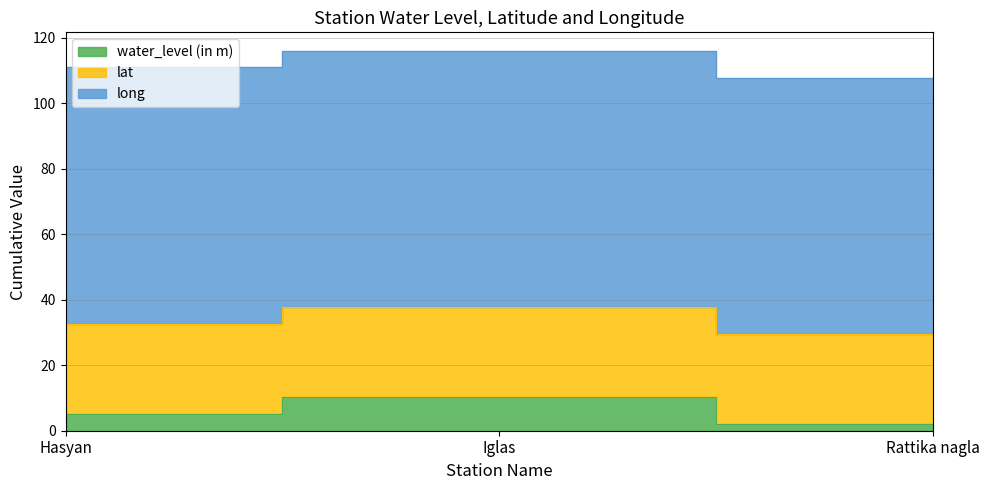

Where is long nearest to the value 78?

Iglas